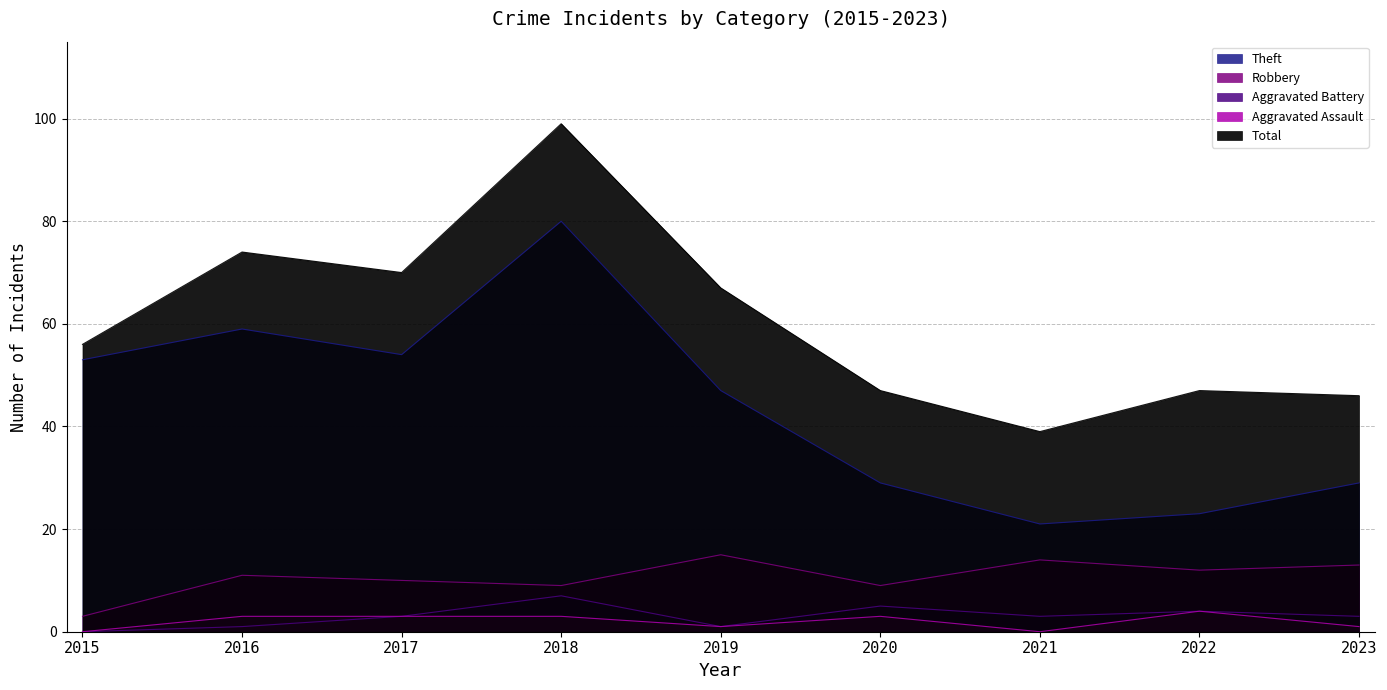

How many series are shown in this chart?

5